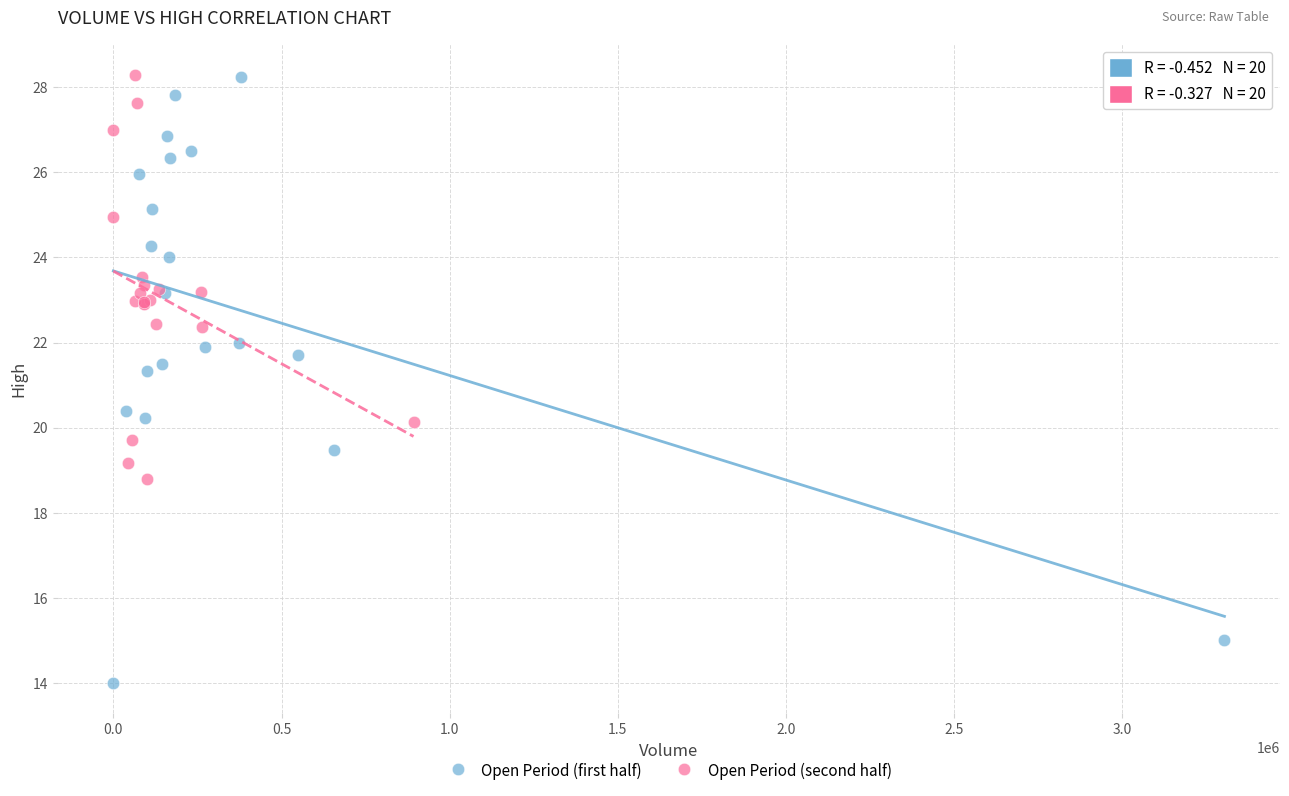

Which series has the largest Y range (max minus min)?

Open Period (first half)